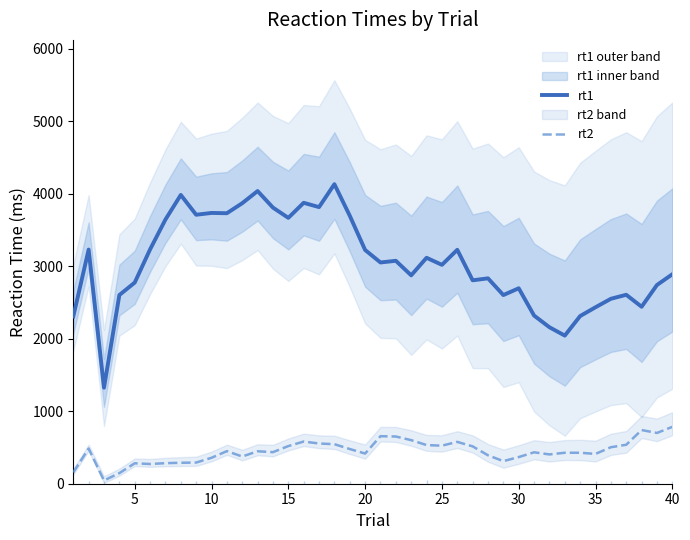

True or false: rt2 and rt1 intersect in this chart.

False